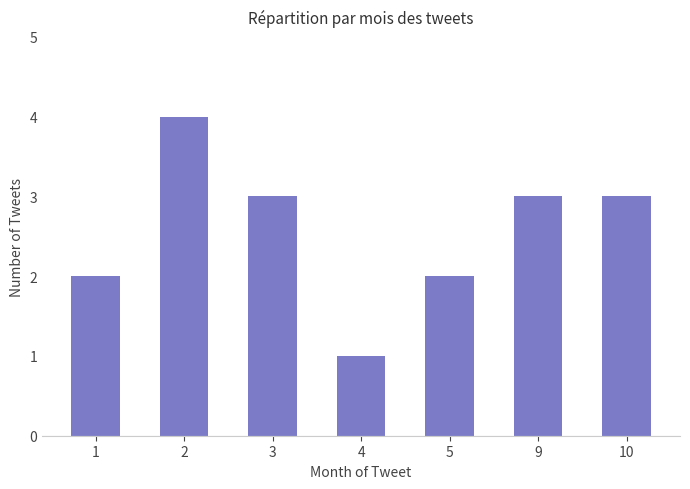

How many data points does each series have?

7